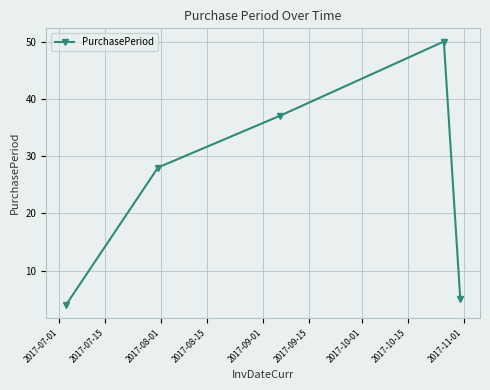

How many interior local peaks (higher than both neighbors) does the data have?

1